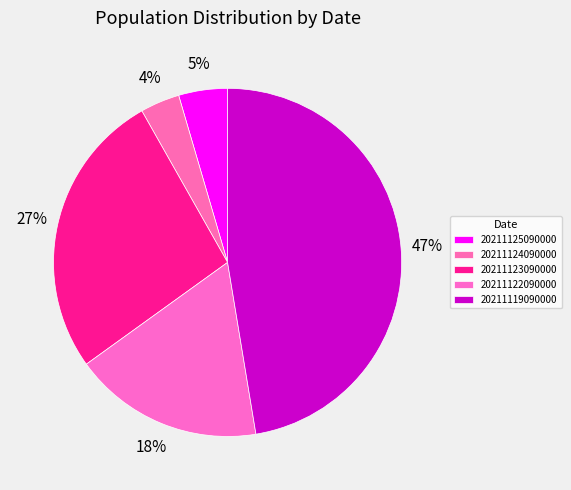

What percentage is the 20211123090000 slice, to the nearest percent?

27%